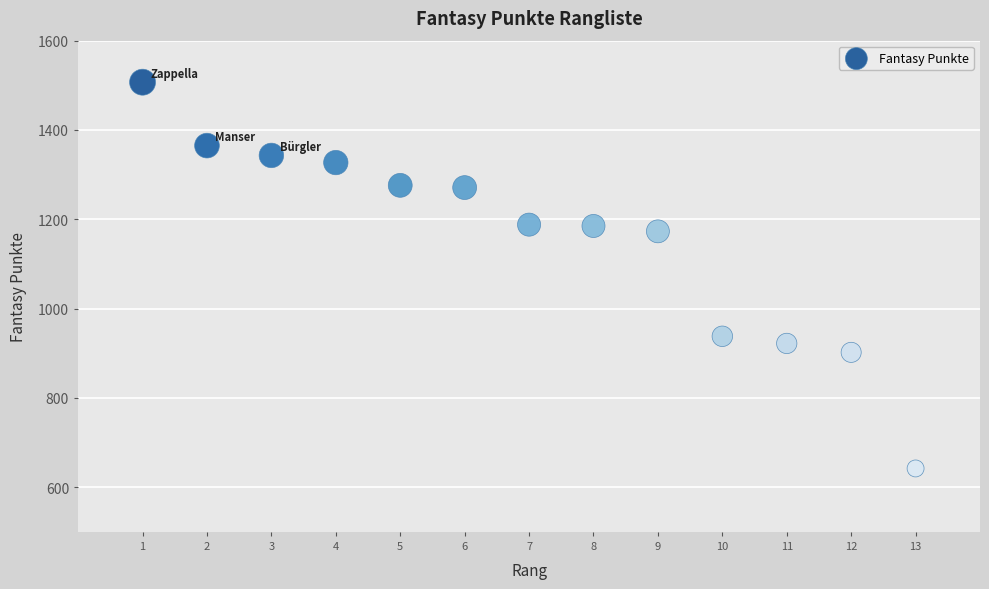

What is the range of Y values (max minus min)?

865